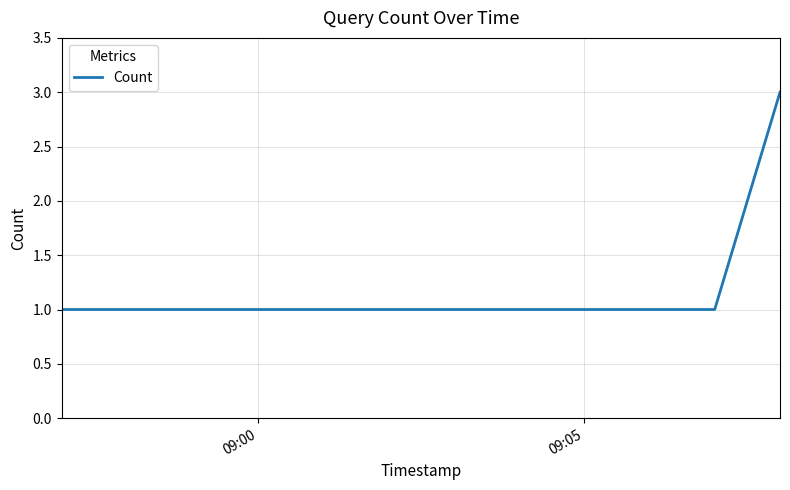

How many values are between 1 and 3?

3